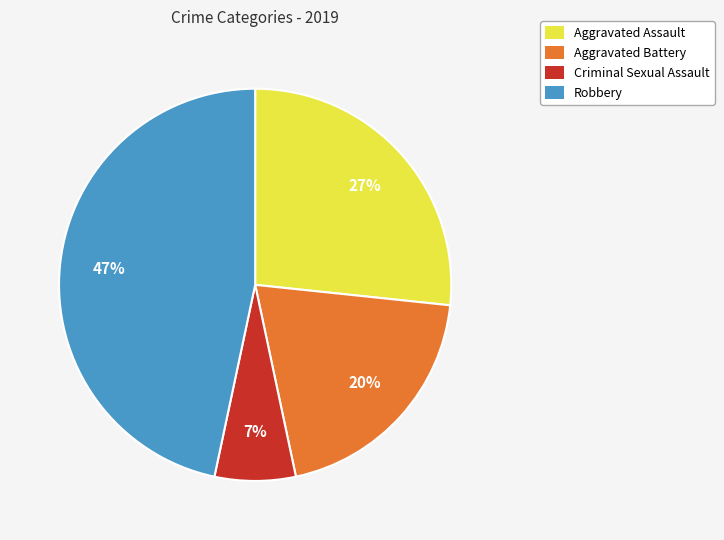

To the nearest percent, what percentage of the pie is Criminal Sexual Assault?

7%